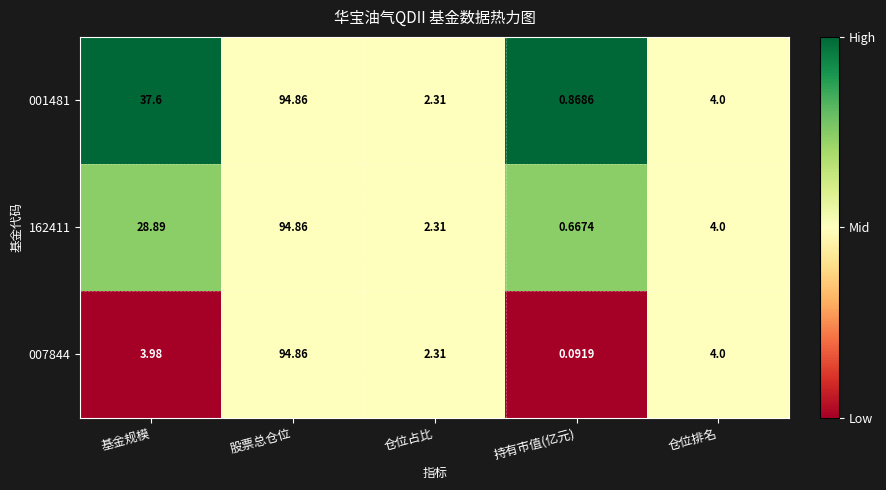

List the labels in order of 162411 value, largest first.

股票总仓位, 基金规模, 仓位排名, 仓位占比, 持有市值(亿元)